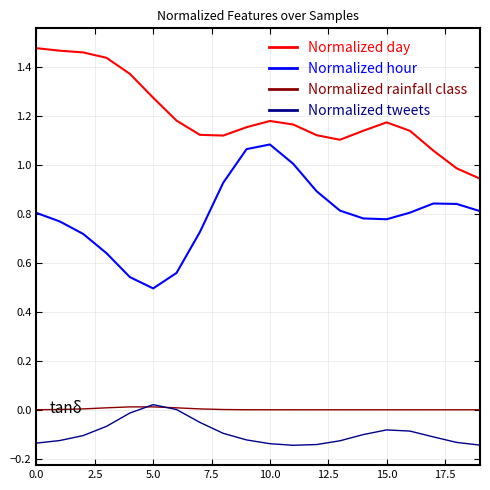

True or false: Normalized tweets and Normalized day cross at least once.

False